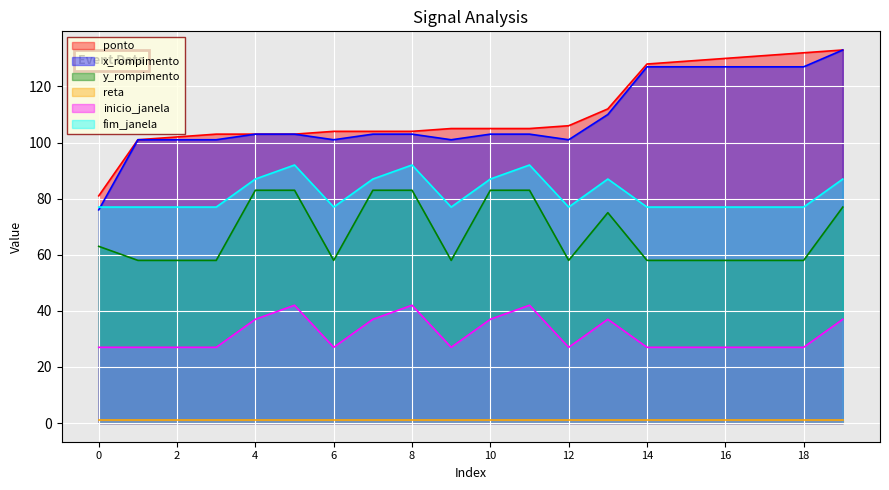

Which series has the largest range (max minus min)?

x_rompimento